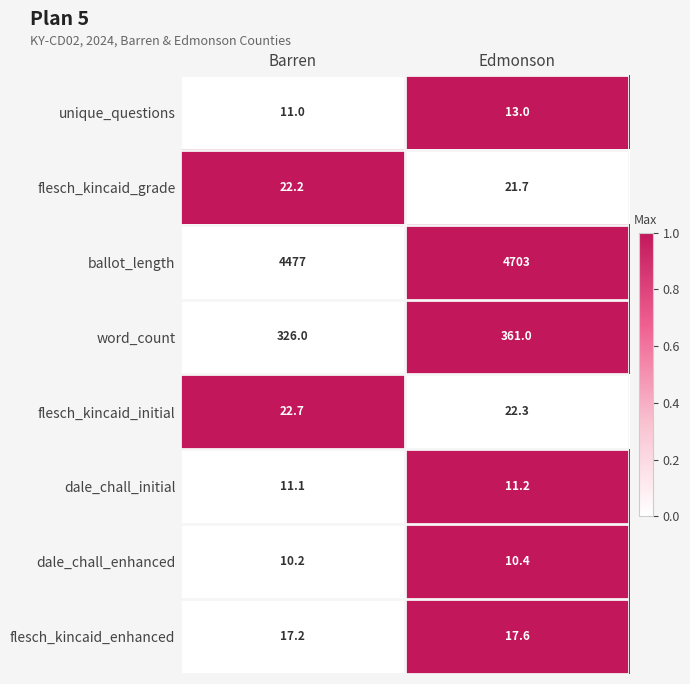

At which category is the sum across all series the highest?

Edmonson